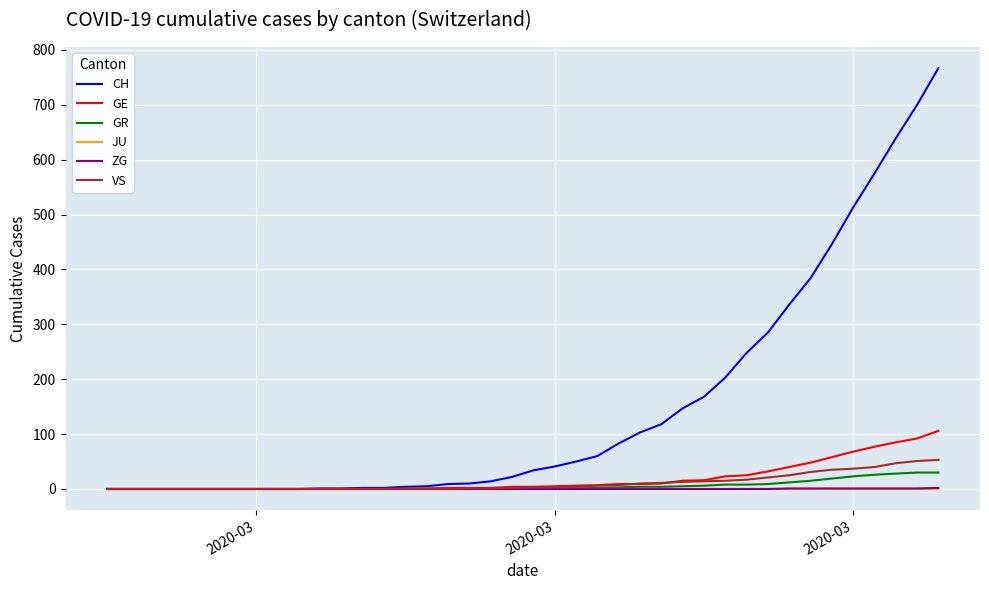

How many lines are shown in the chart?

6